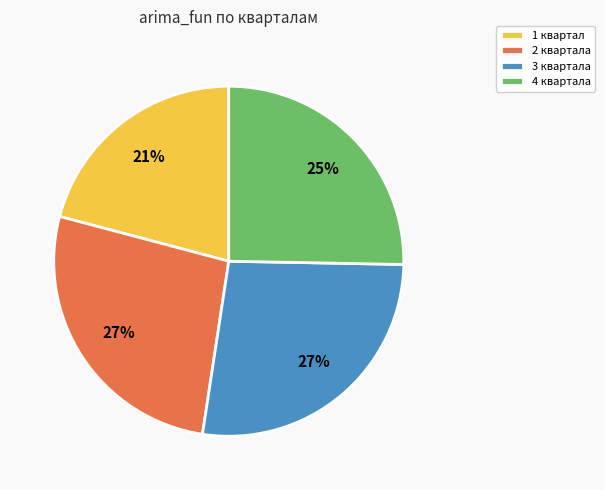

Is it true that 4 квартала is 12% of the pie?

False